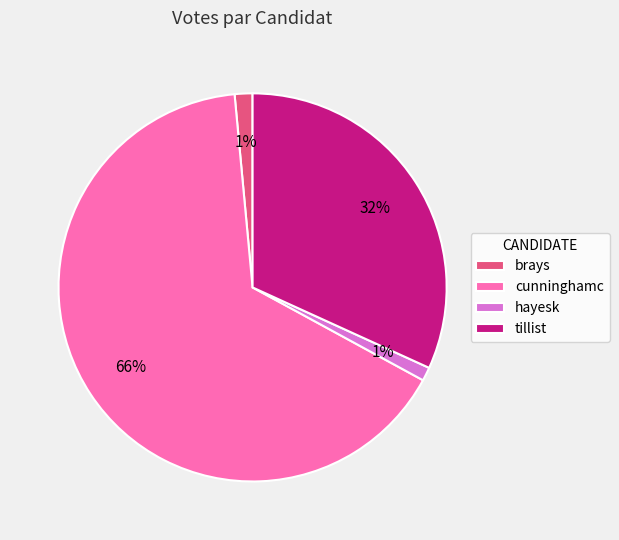

Is the sum of tillist and brays greater than half?

No